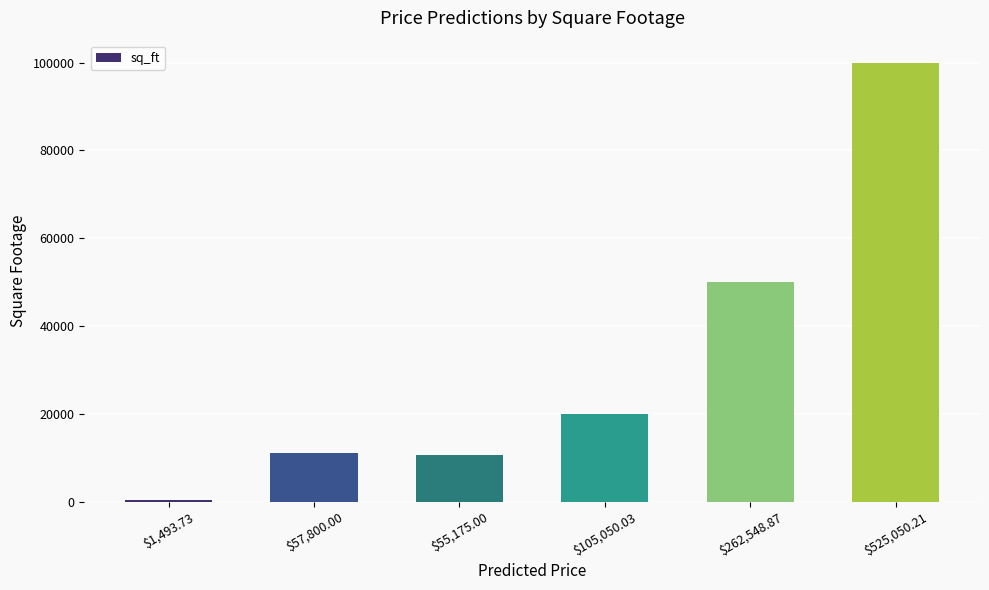

What is the greatest value displayed?

100000